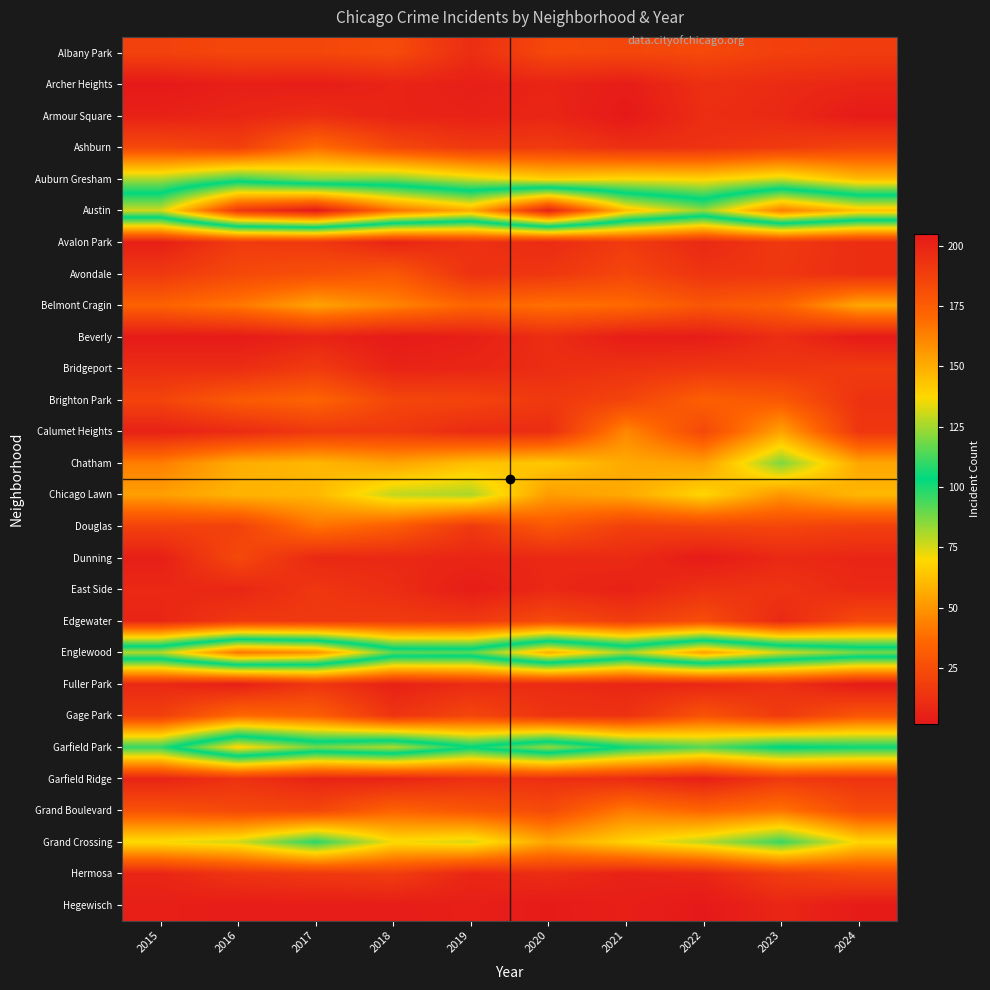

Which series has the widest spread of values?

Austin